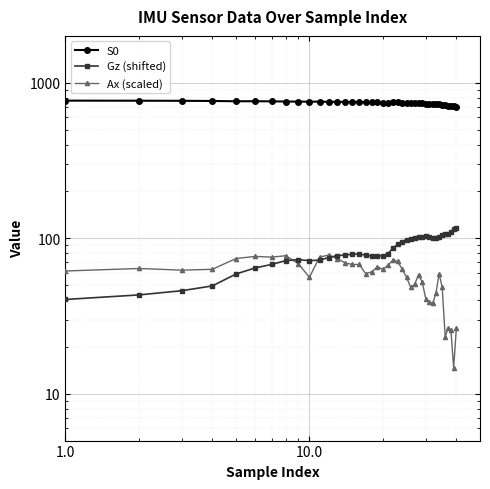

True or false: Gz (shifted) and S0 intersect in this chart.

False